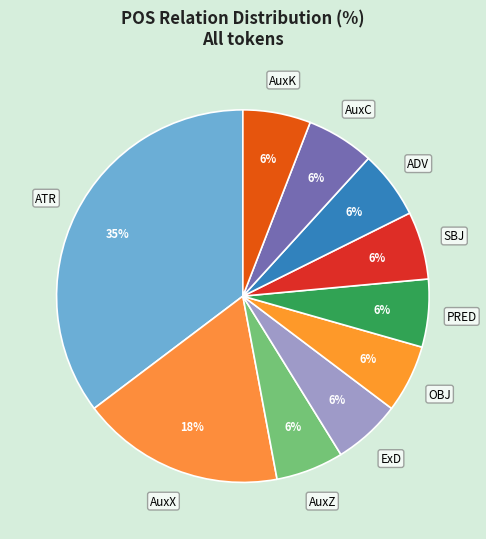

How many segments does this pie chart have?

10